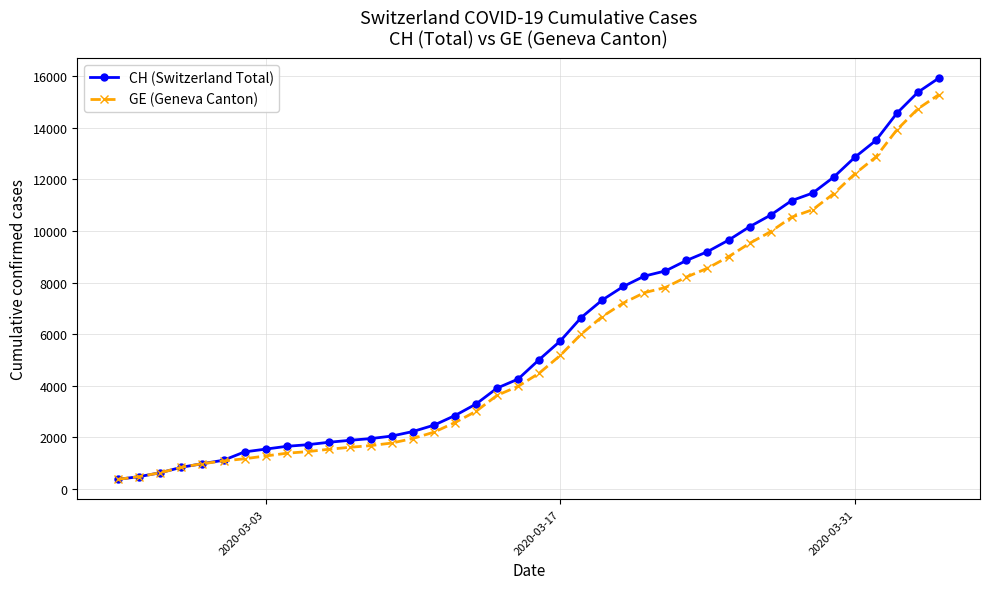

Which series has the largest range (max minus min)?

CH (Switzerland Total)